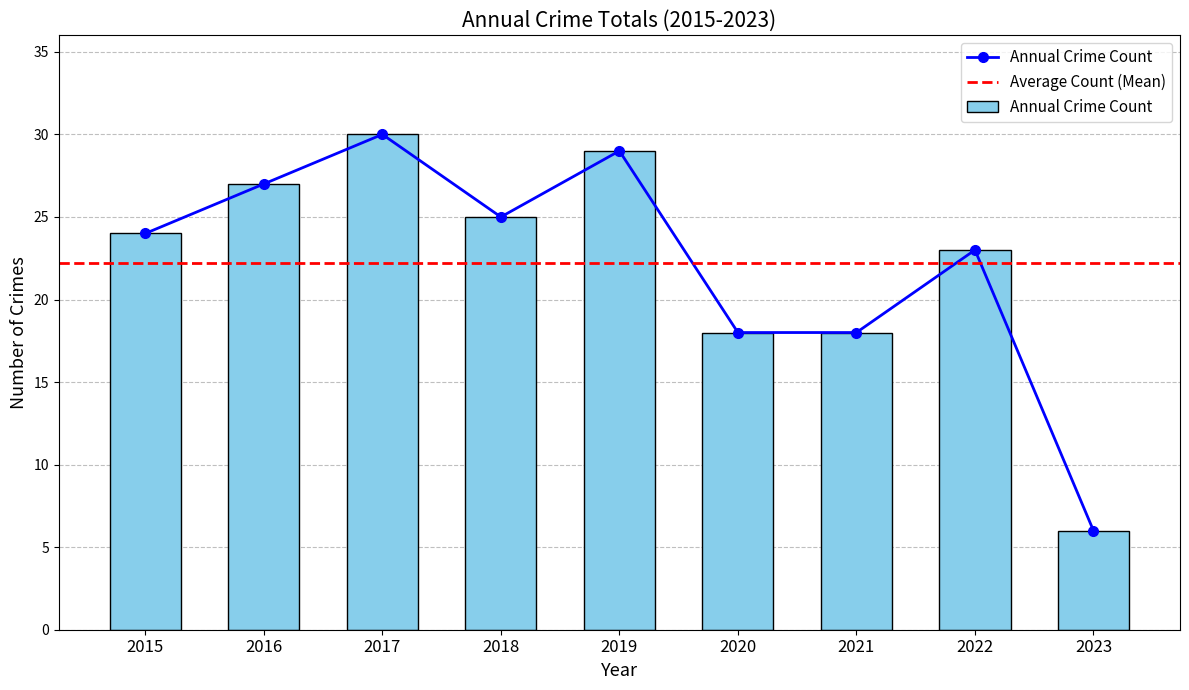

How many categories are shown in the chart?

9